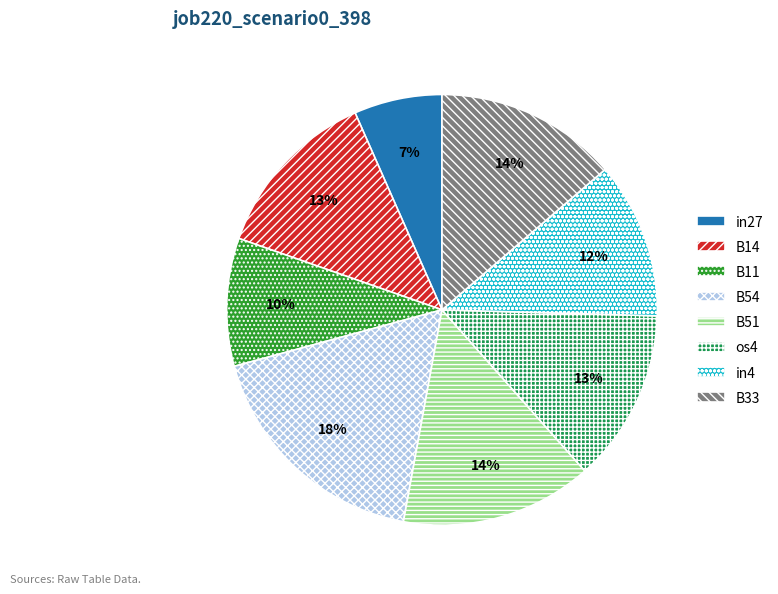

Count the number of slices in the pie.

8